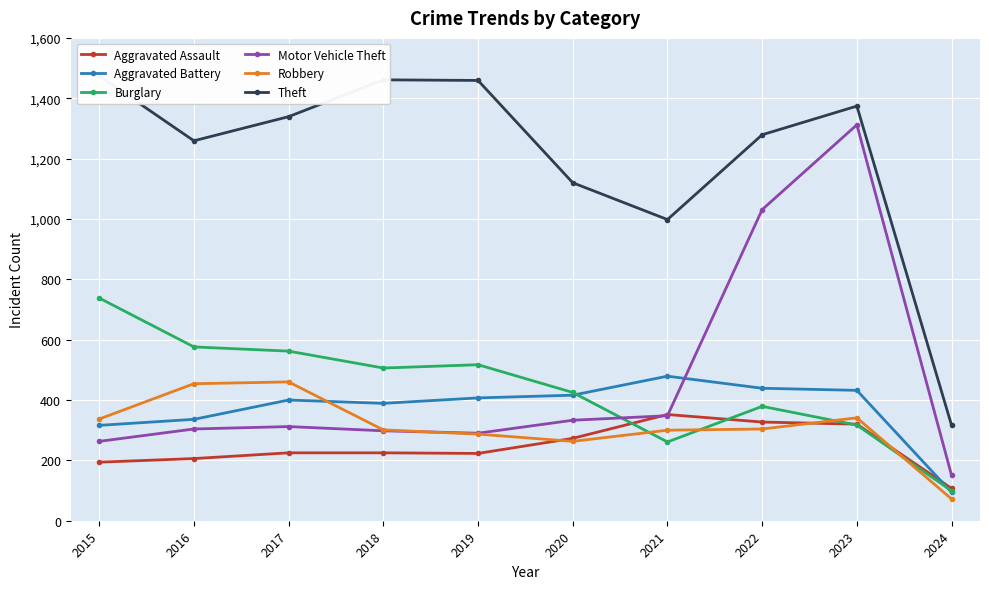

Where does the Burglary series first go above 506?

2015